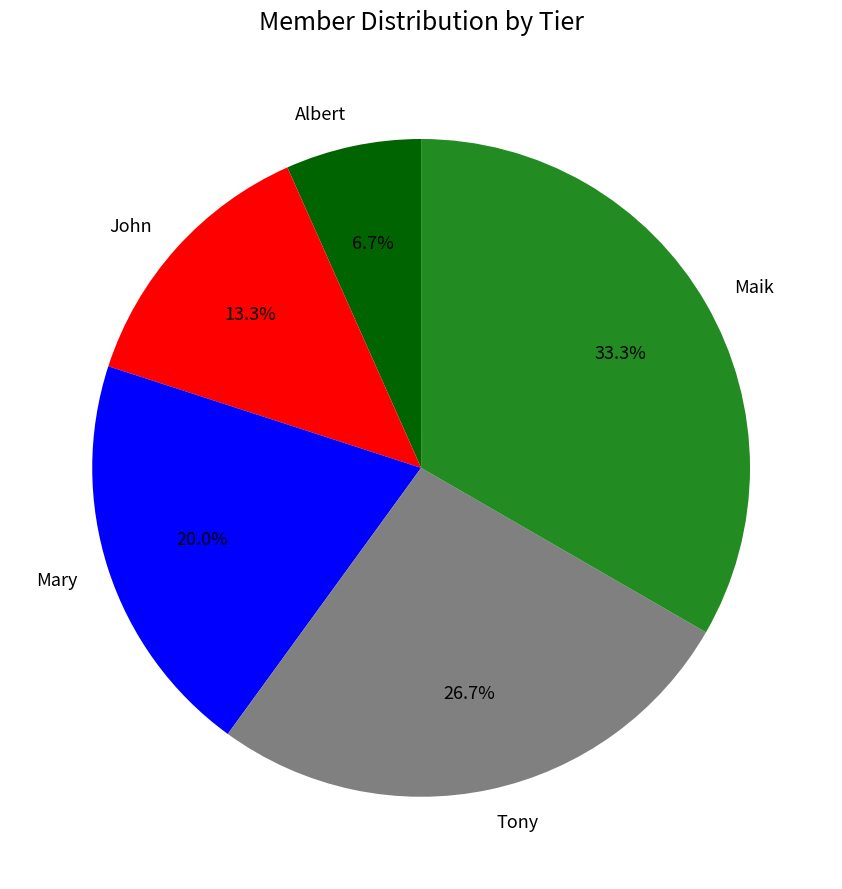

What is the largest slice in the pie chart?

Maik